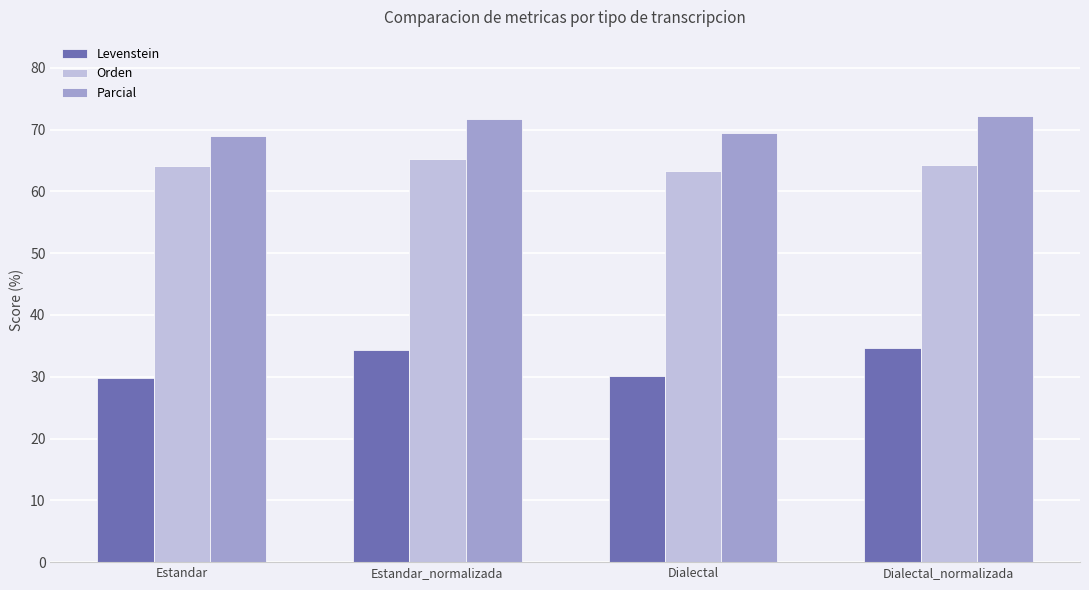

What is the sum of the Orden values at Dialectal and Estandar?

127.4